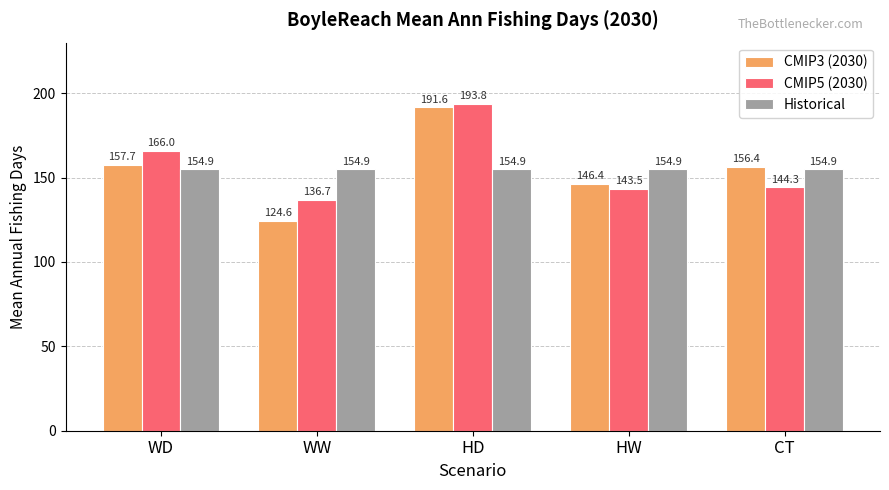

Is the value of CMIP5 (2030) at CT greater than the value of CMIP3 (2030) at CT?

No